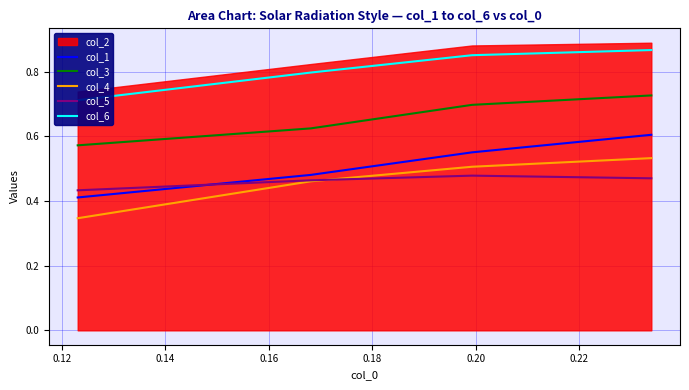

True or false: col_4 and col_3 cross at least once.

False